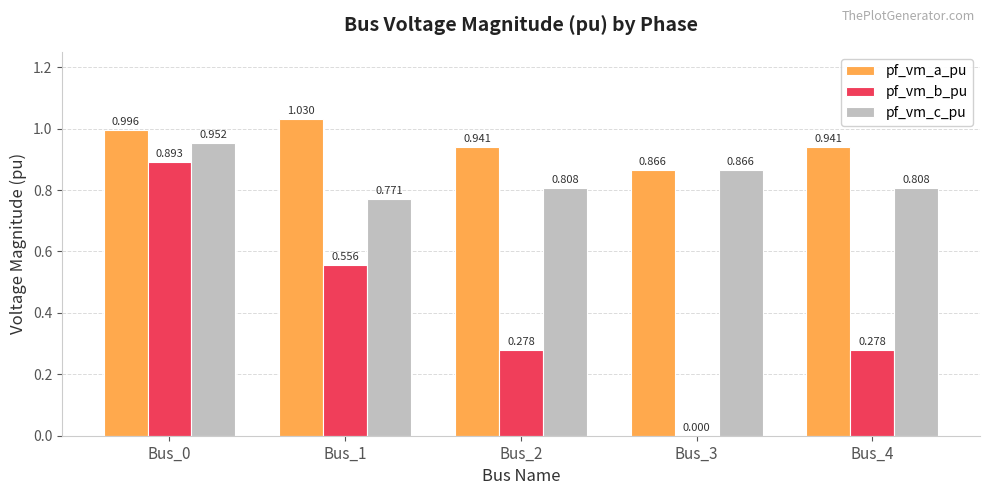

Count the number of data series in this chart.

3